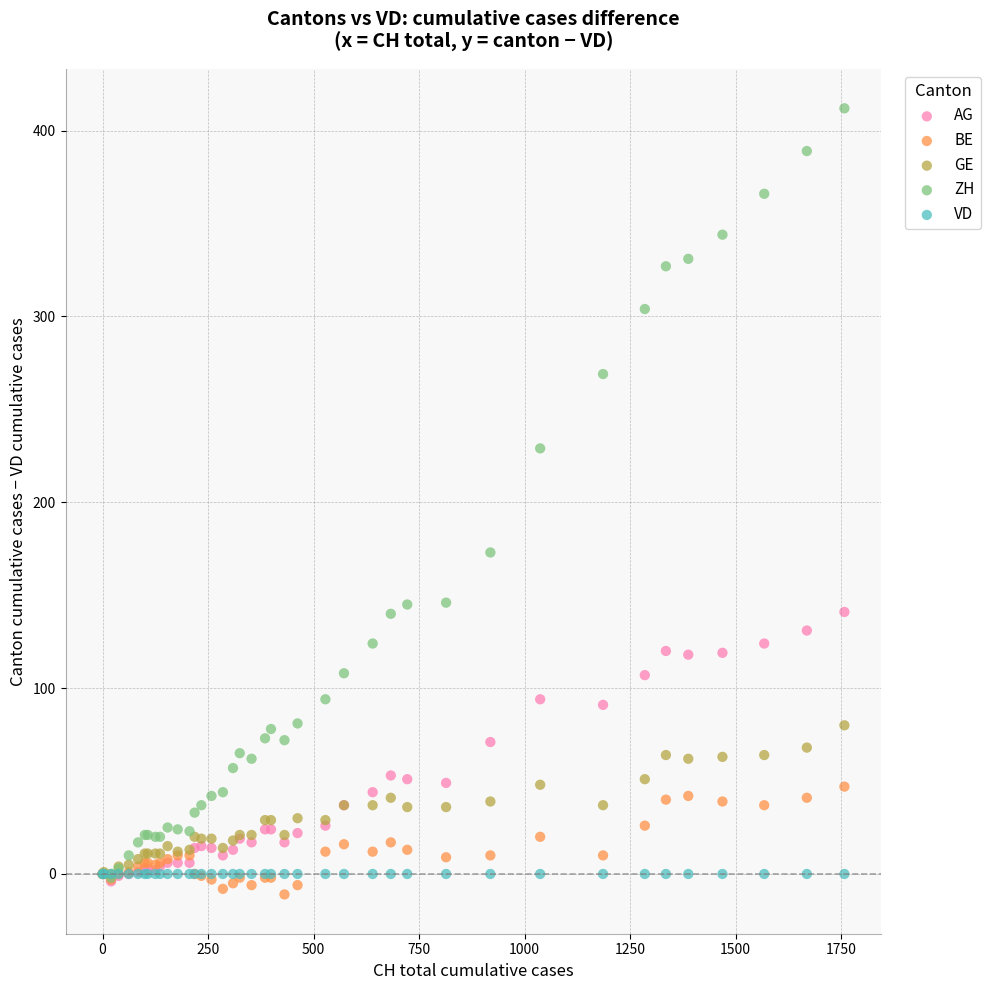

Which series contains the lowest Y value?

BE